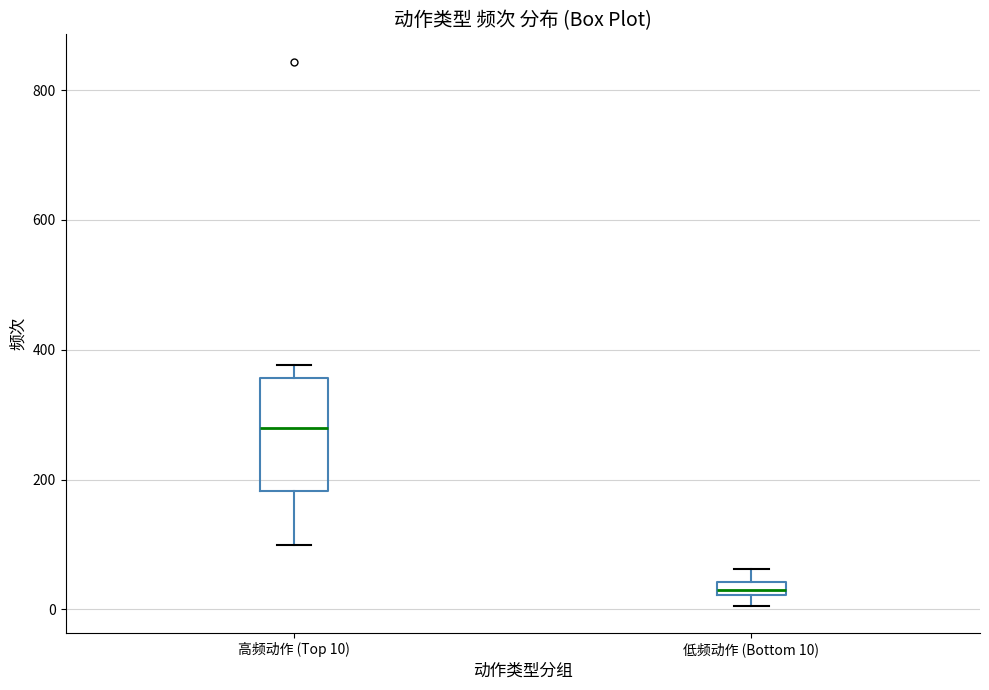

Which box is the tallest, from its lower edge to its upper edge?

高频动作 (Top 10)